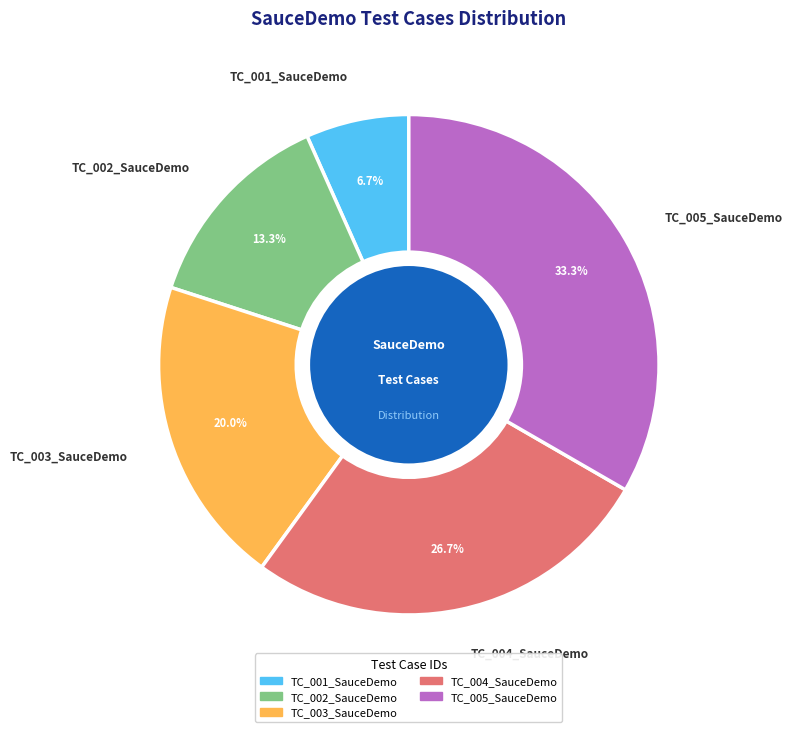

To the nearest percent, what is the average slice percentage?

20%